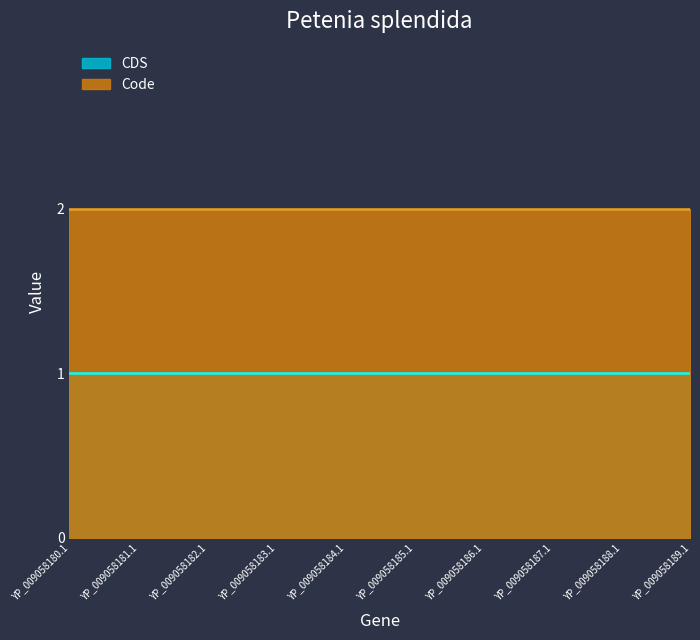

Is it true that Code equals 2 at YP_009058181.1?

True